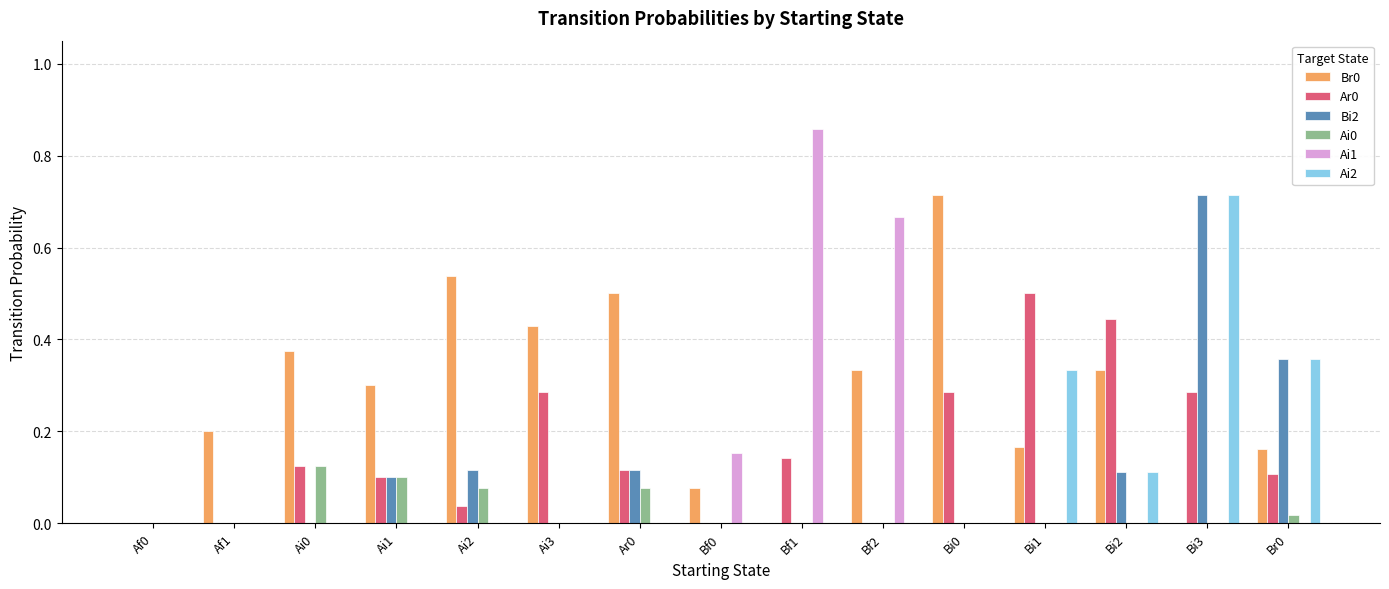

Which category has the highest value across all series?

Bf1